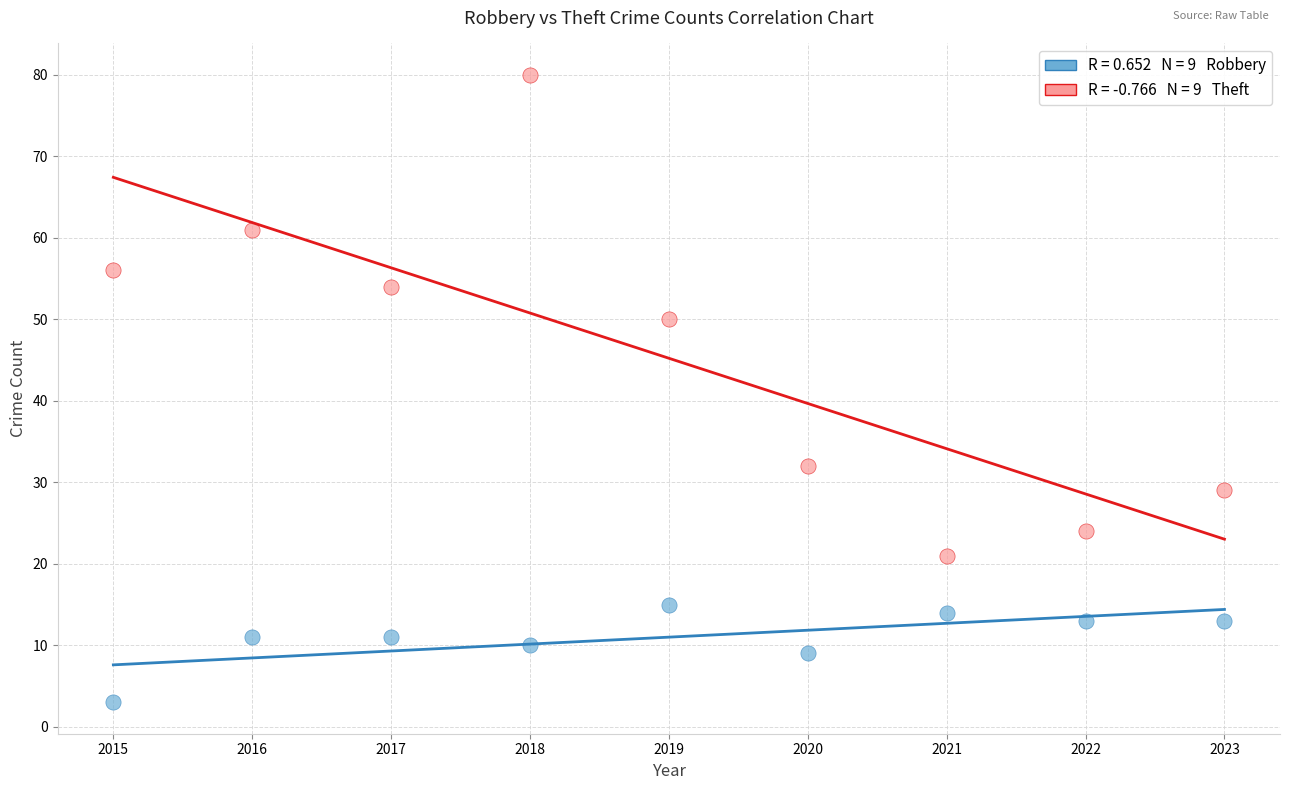

Across all data points, what is the range of Y values (max minus min)?

77